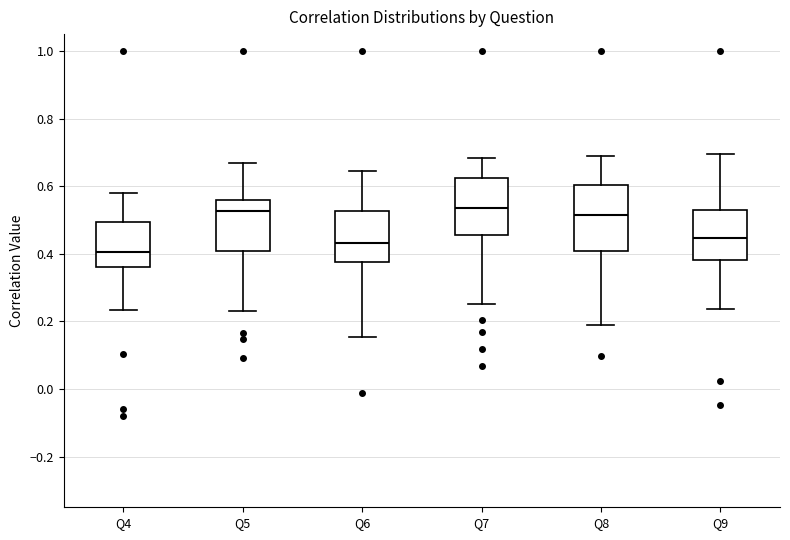

Where does the upper whisker of the box for Q7 end on the y-axis? The values are not printed on the chart, so give them approximately, as read against the axis.

0.68